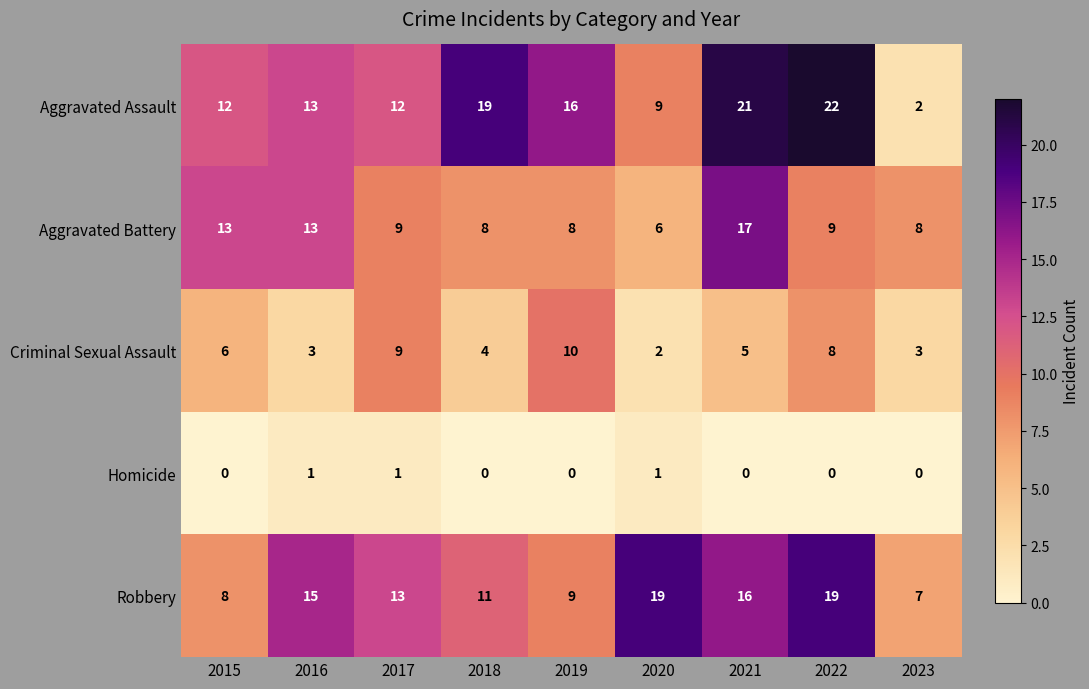

At which category does the chart reach its peak across all series?

2022